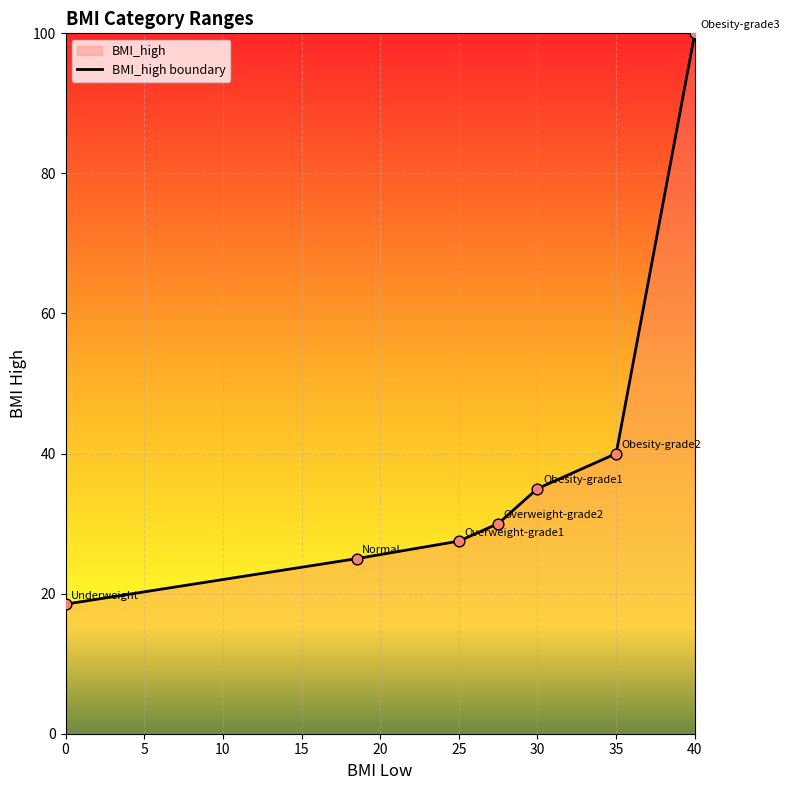

What is the ratio of the value at 0 to the value at 25?

0.7